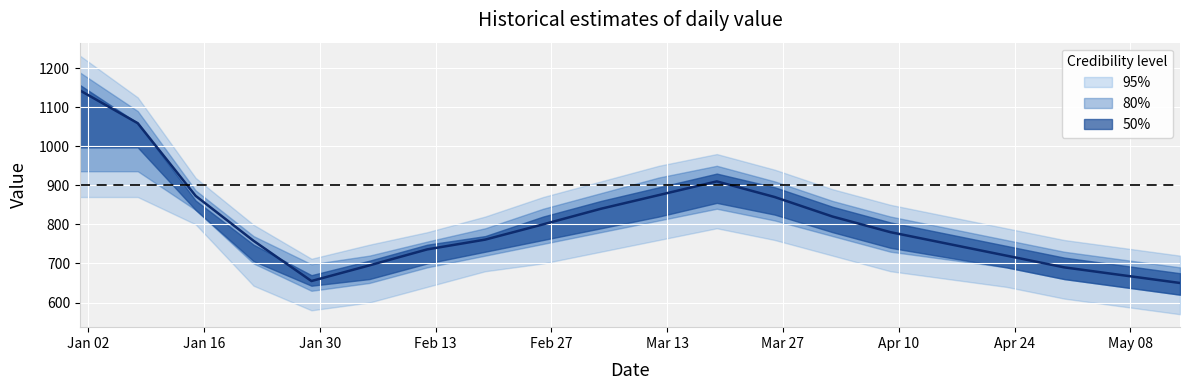

What is the minimum value shown in the chart?

650